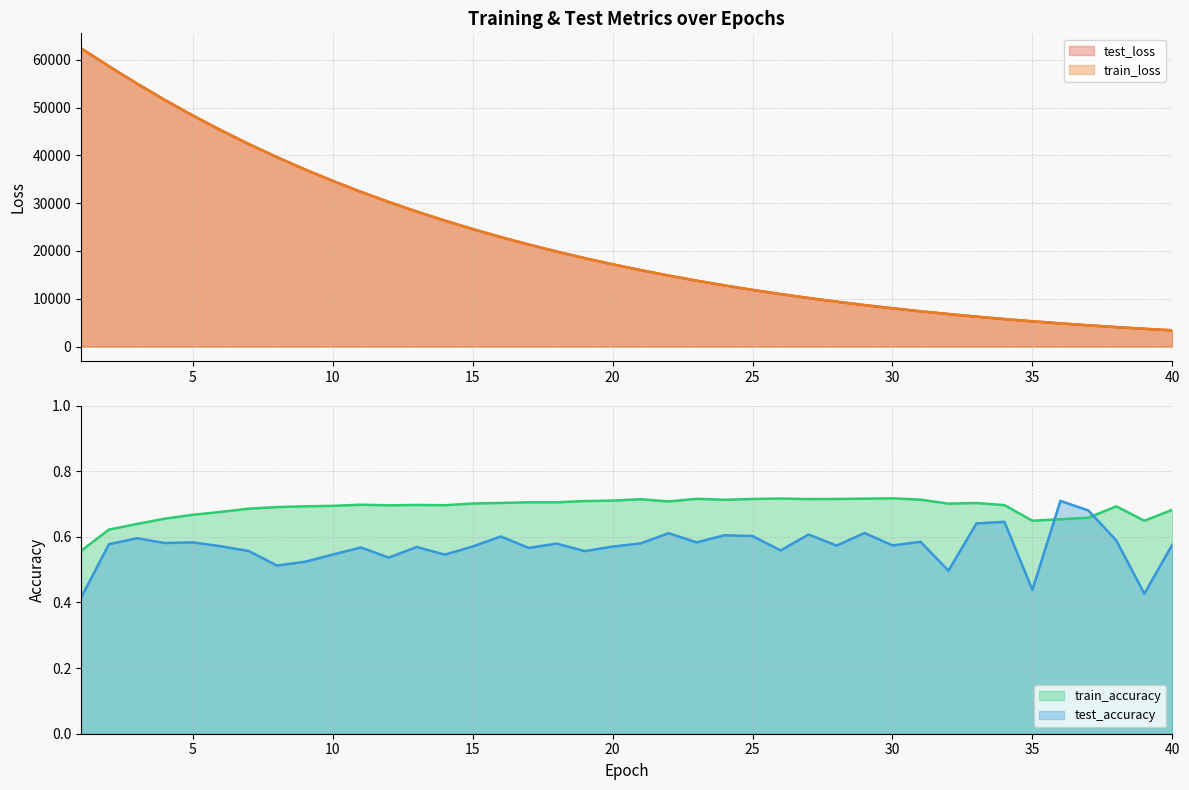

What is the value of the test_loss point at the 21st from the left?

15987.5